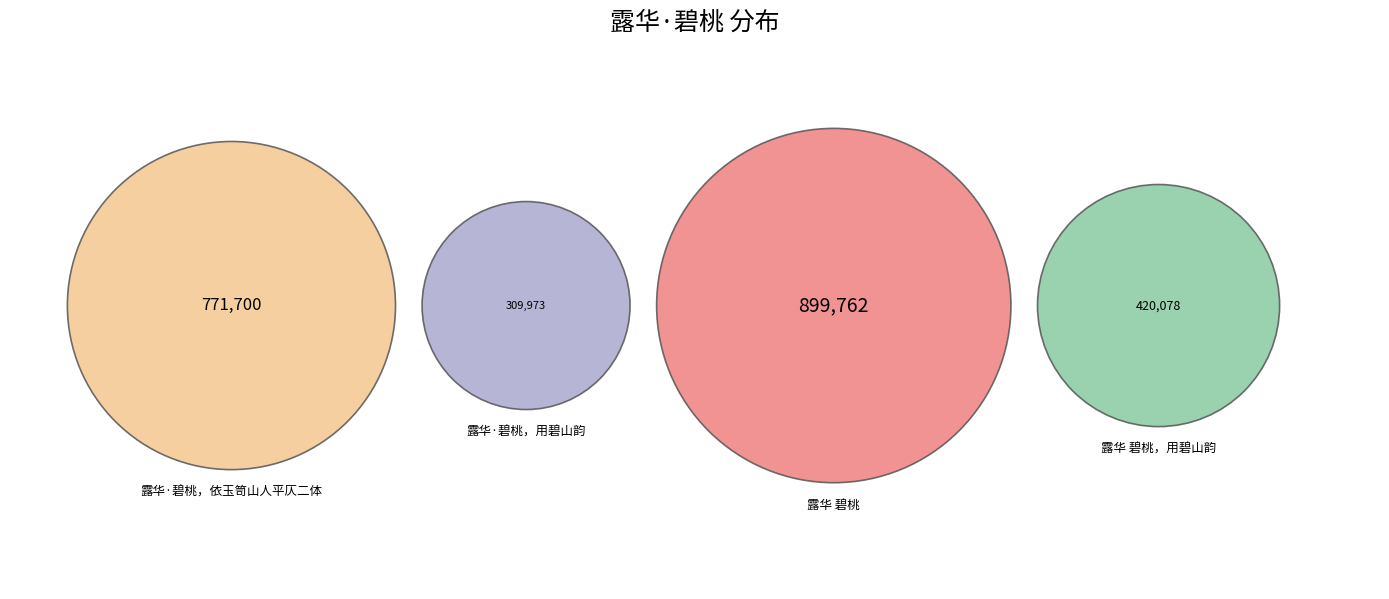

Does 露华·碧桃，用碧山韵 account for over 50% of the chart?

No